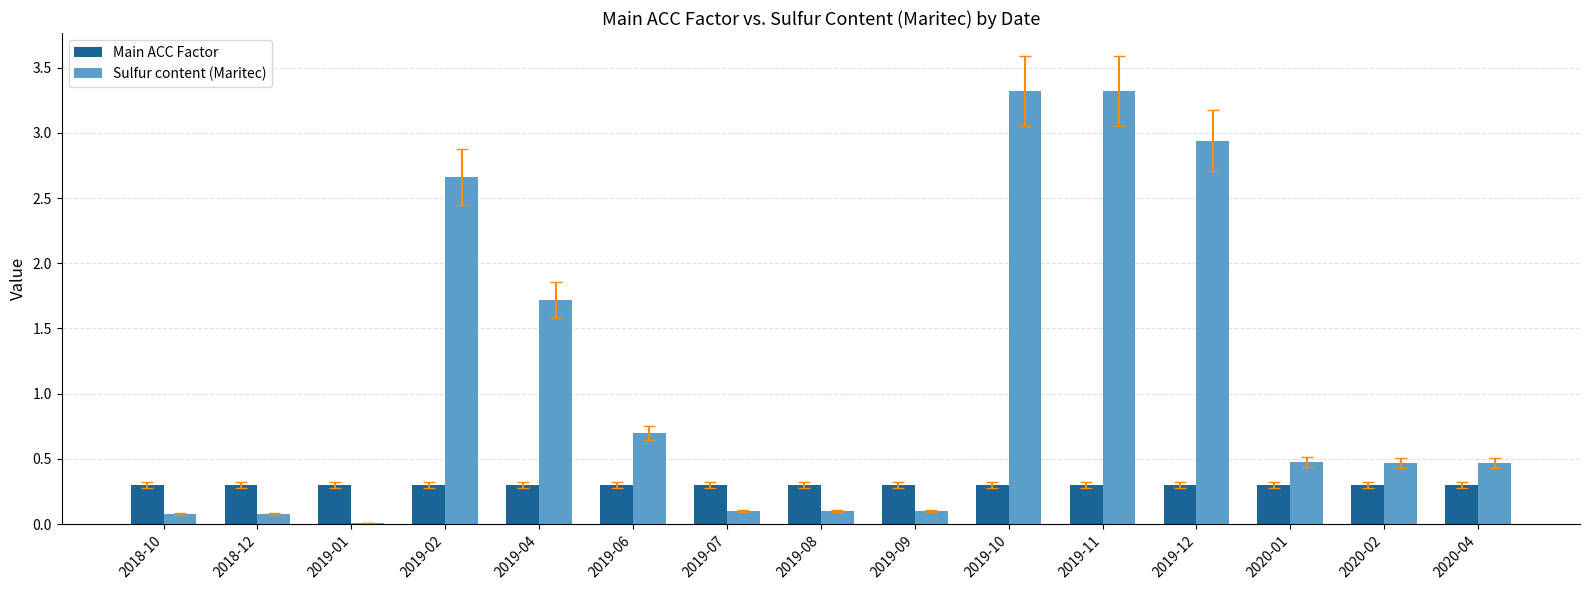

How many groups of bars are there?

15